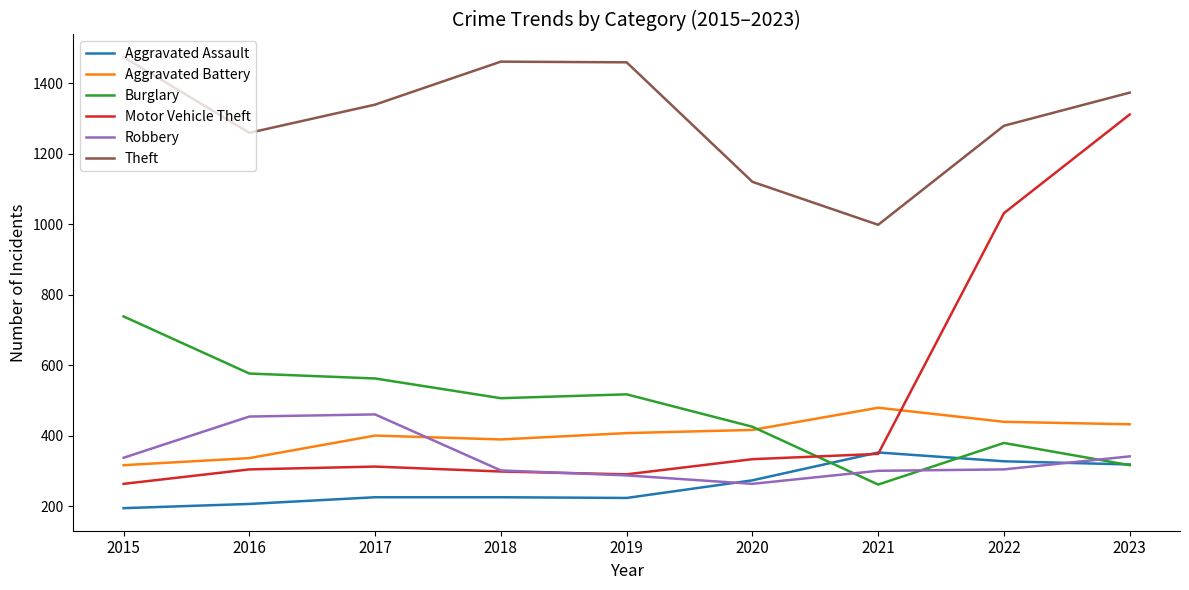

Which series has the largest total across all categories?

Theft